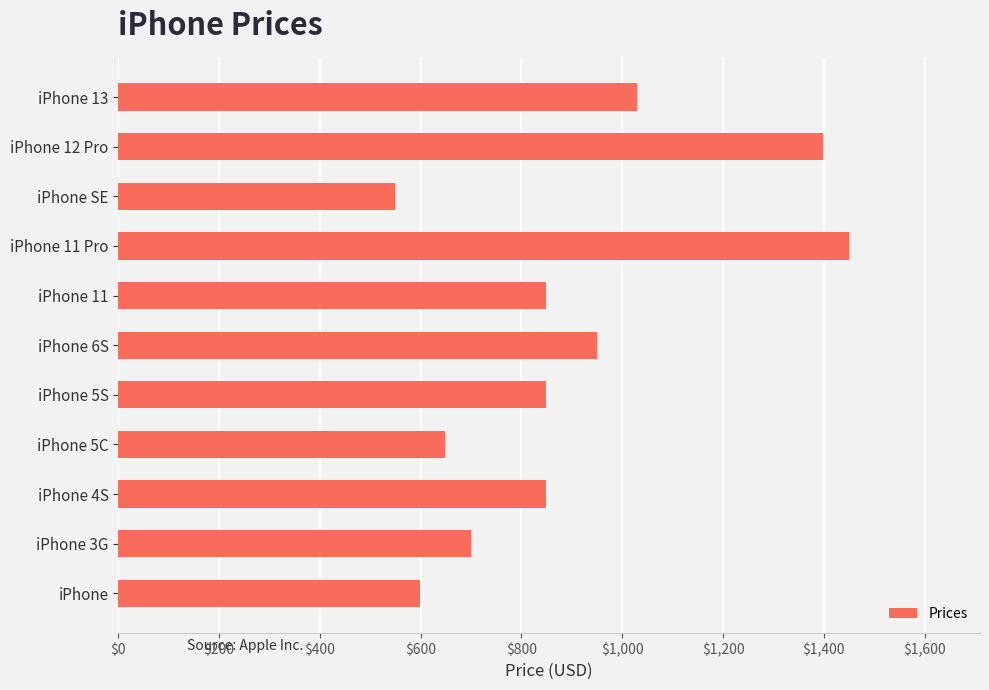

What is the change in value from iPhone 3G to iPhone 11?

+150